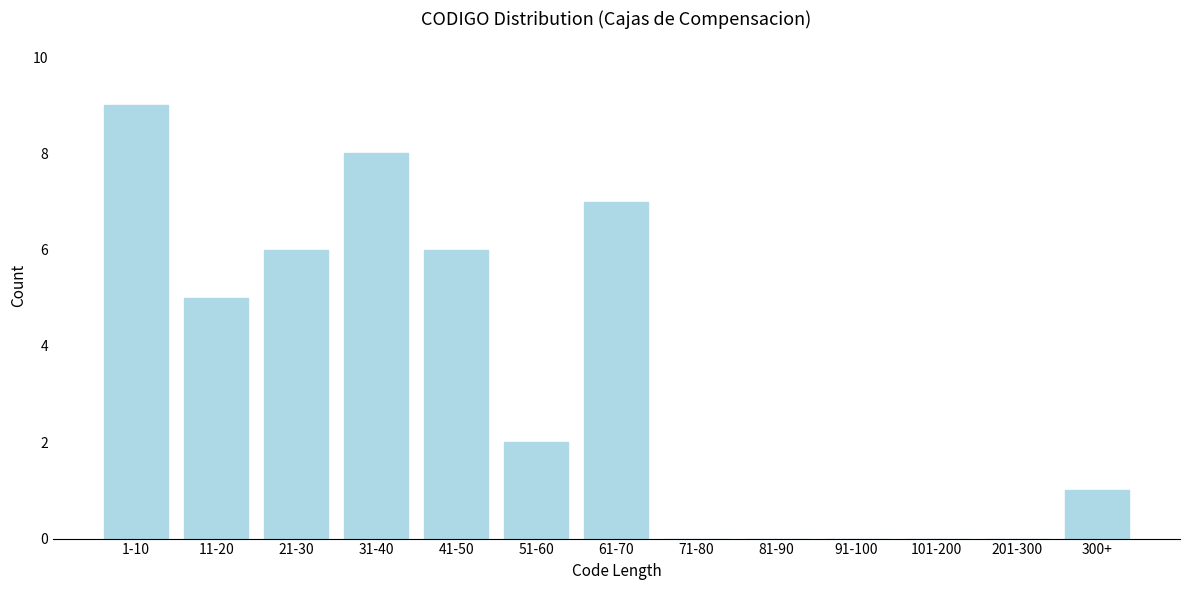

Reading left to right, extract all data points from this chart.

1-10=9	11-20=5	21-30=6	31-40=8	41-50=6	51-60=2	61-70=7	71-80=0	81-90=0	91-100=0	101-200=0	201-300=0	300+=1